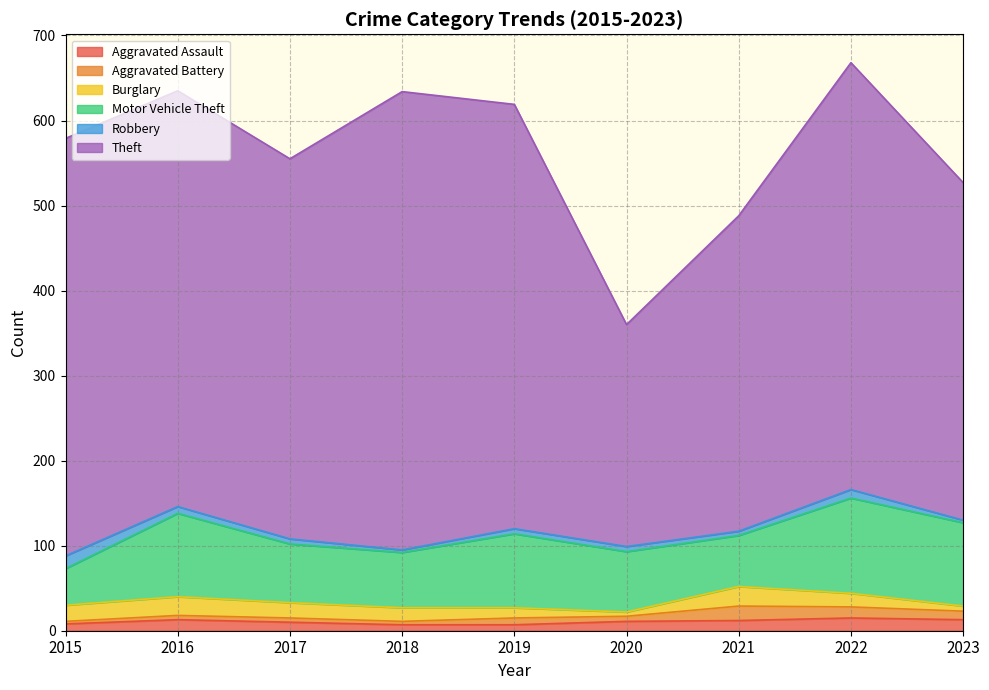

Which series changed the most between 2016 and 2021?

Theft